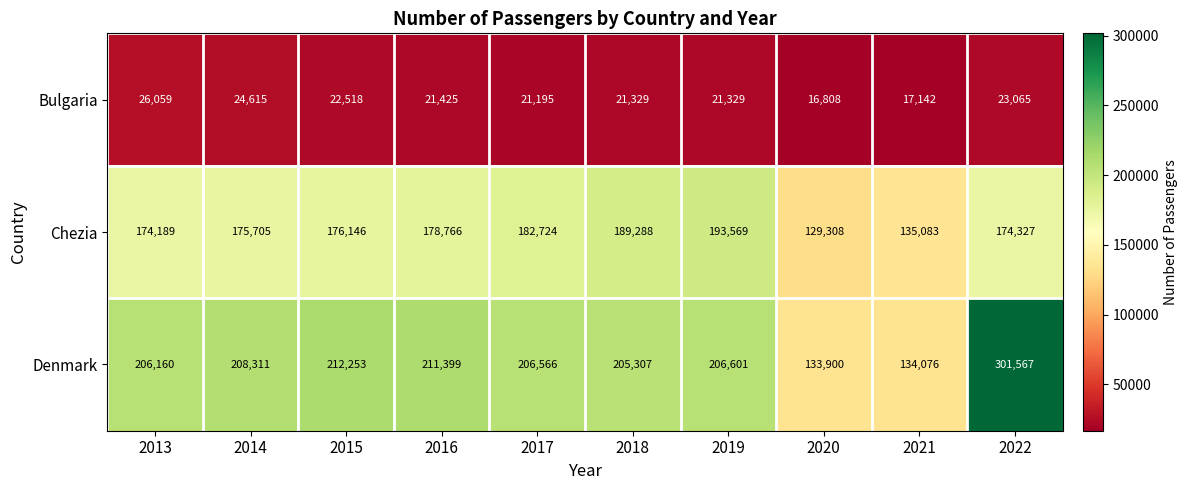

Reading left to right, extract all data points from this chart.

Bulgaria: 2013=26059	2014=24615	2015=22518	2016=21425	2017=21195	2018=21329	2019=21329	2020=16808	2021=17142	2022=23065
Chezia: 2013=174189	2014=175705	2015=176146	2016=178766	2017=182724	2018=189288	2019=193569	2020=129308	2021=135083	2022=174327
Denmark: 2013=206160	2014=208311	2015=212253	2016=211399	2017=206566	2018=205307	2019=206601	2020=133900	2021=134076	2022=301567